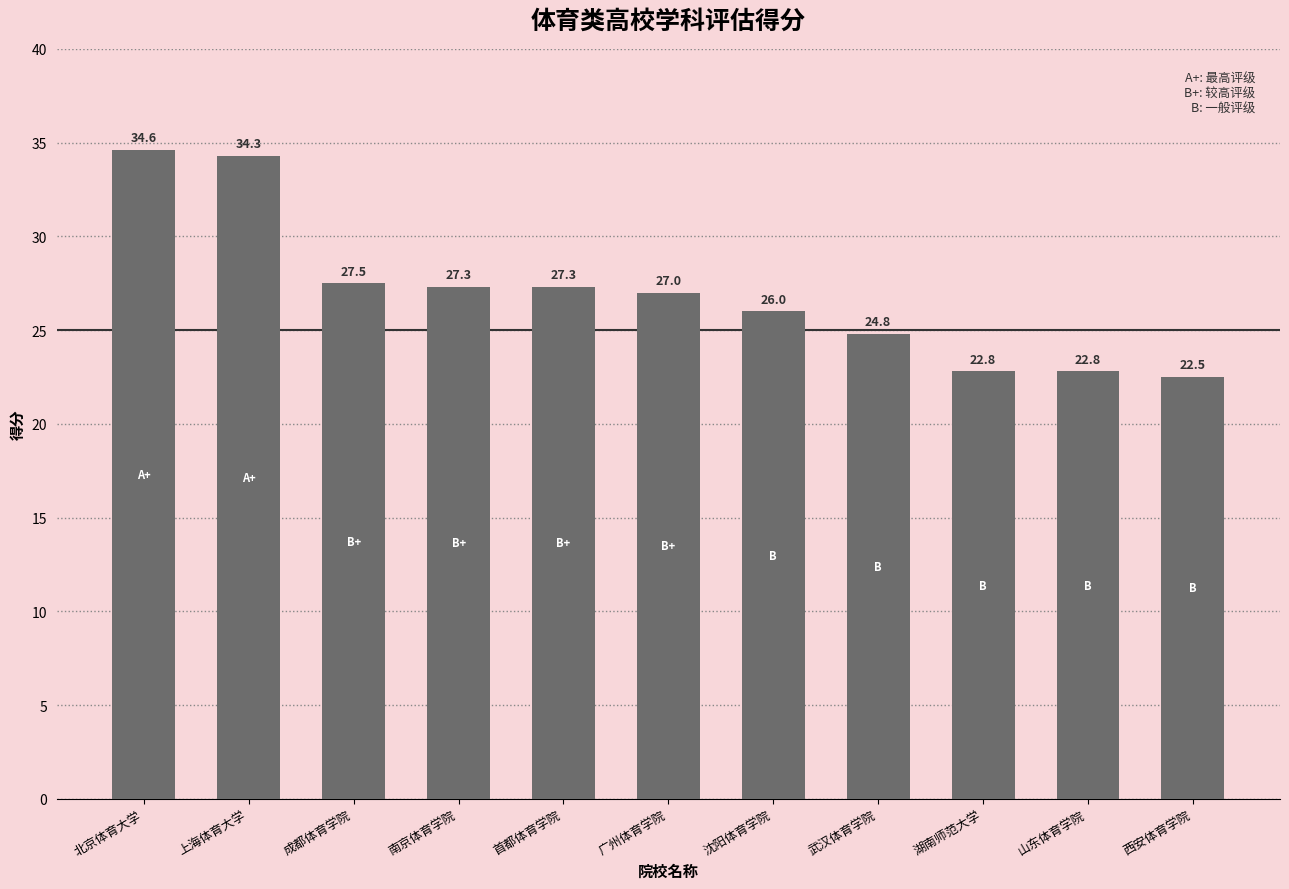

True or false: the data shows 10.3 at 西安体育学院.

False